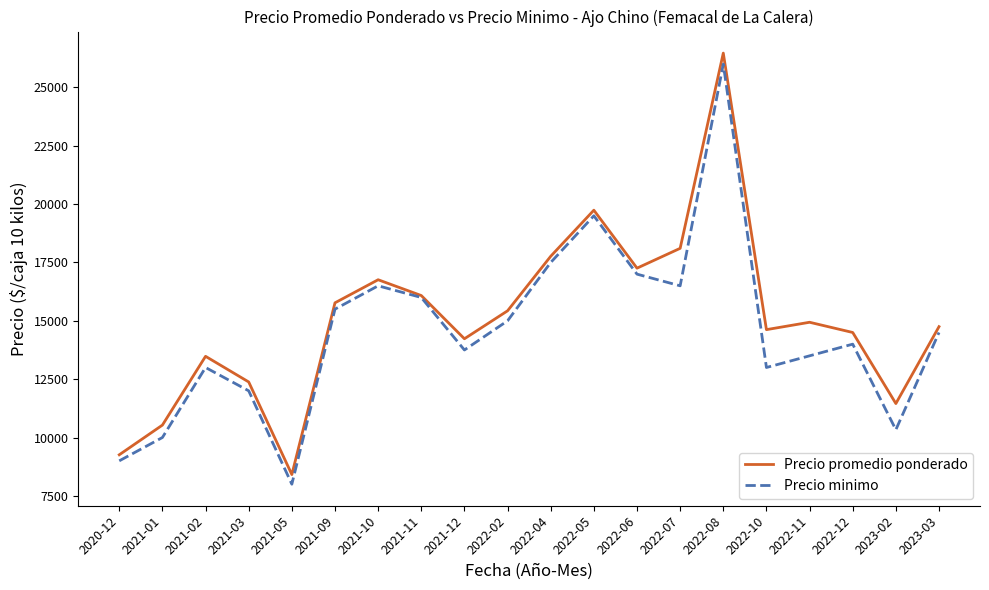

What is the highest value of the Precio minimo series?

26000